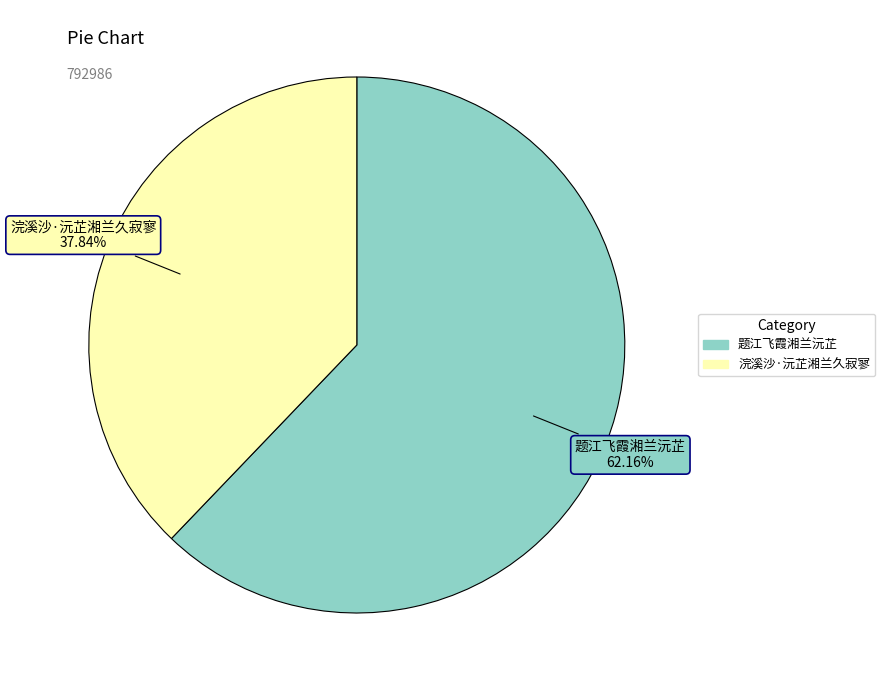

Is the sum of 浣溪沙·沅芷湘兰久寂寥 and 题江飞霞湘兰沅芷 greater than half?

Yes